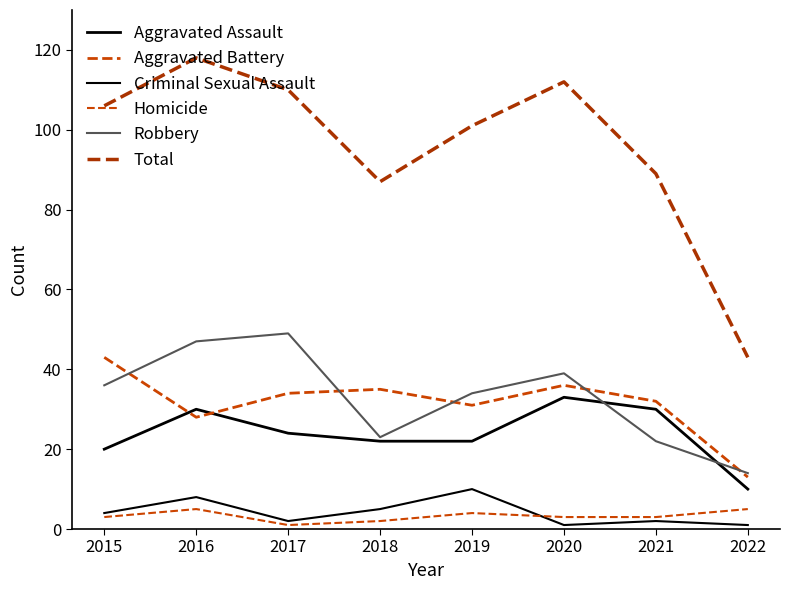

What is the difference between the second highest and minimum values in the Homicide series?

4